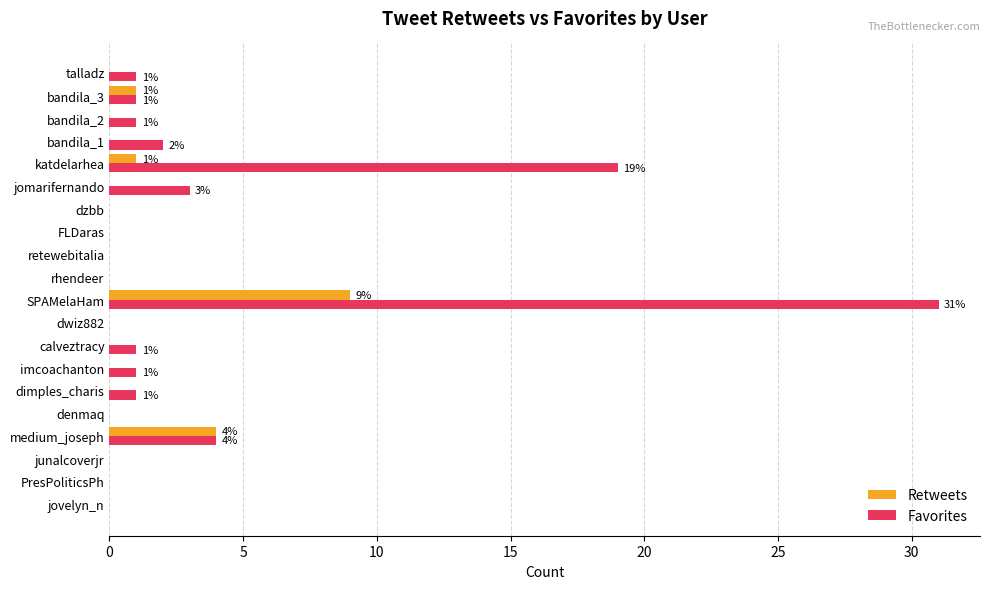

What is the sum of all Favorites values?

65